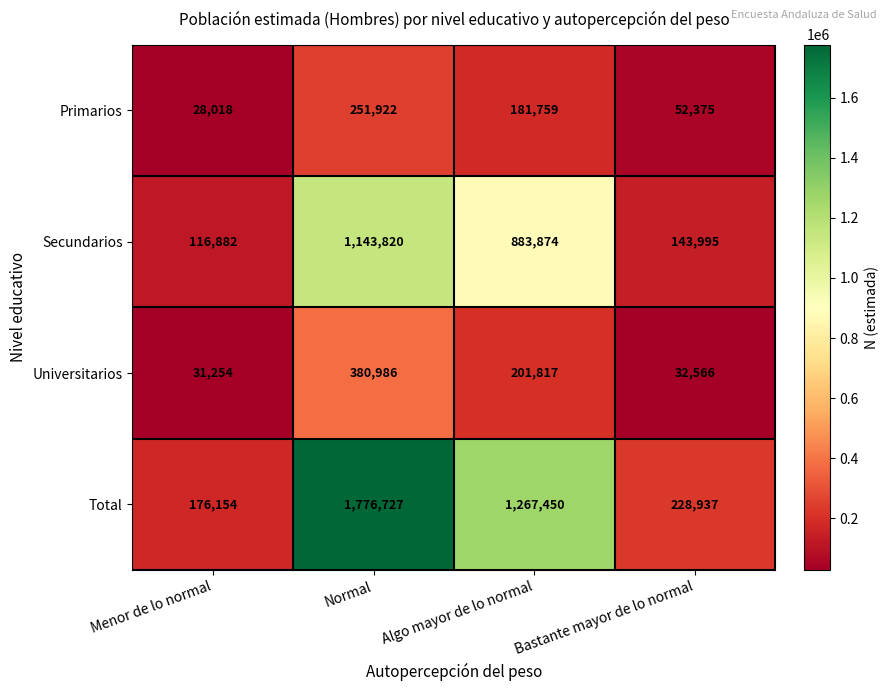

Which series has the largest total across all categories?

Total